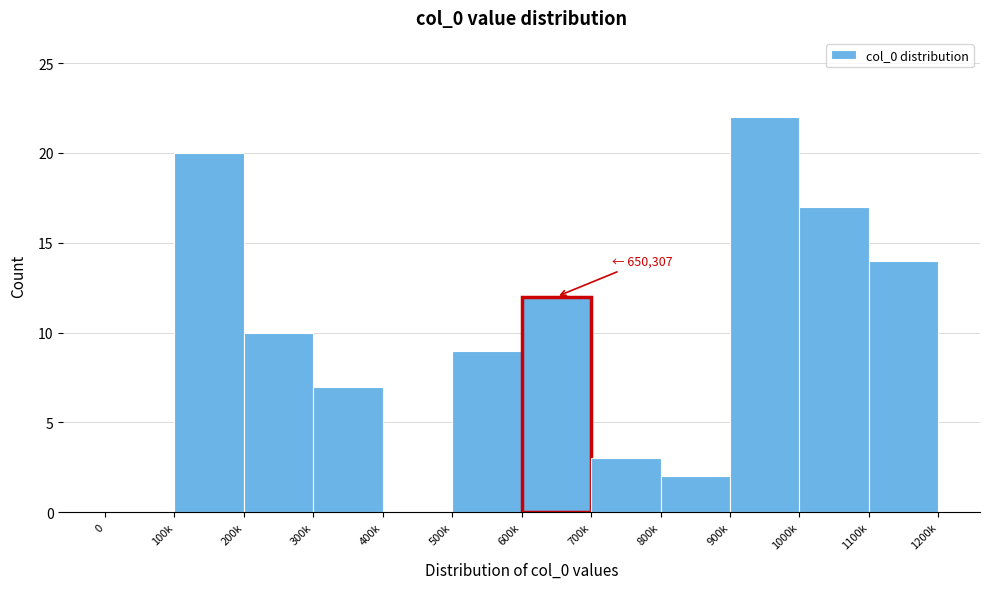

Reading left to right, list all the values displayed in this chart.

0=0	100k=20	200k=10	300k=7	400k=0	500k=9	600k=12	700k=3	800k=2	900k=22	1000k=17	1100k=14